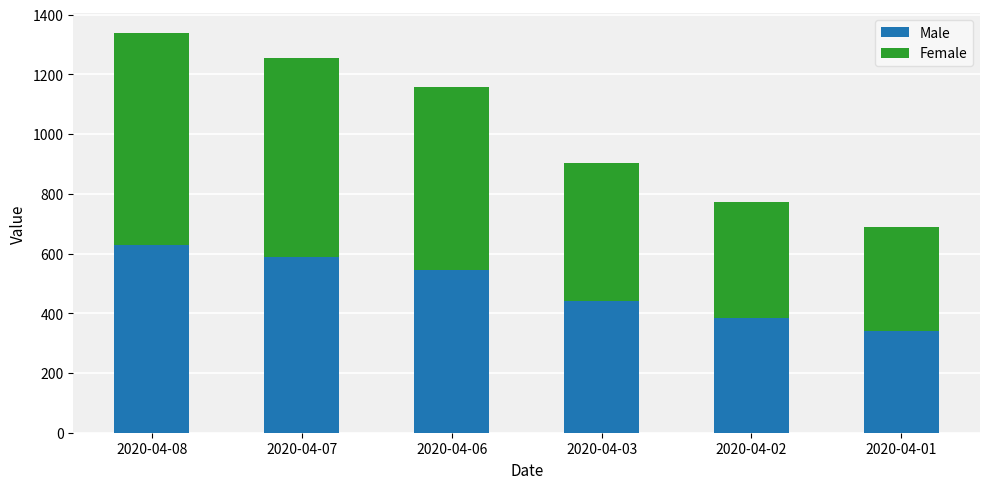

What is the average value of the Male series?

488